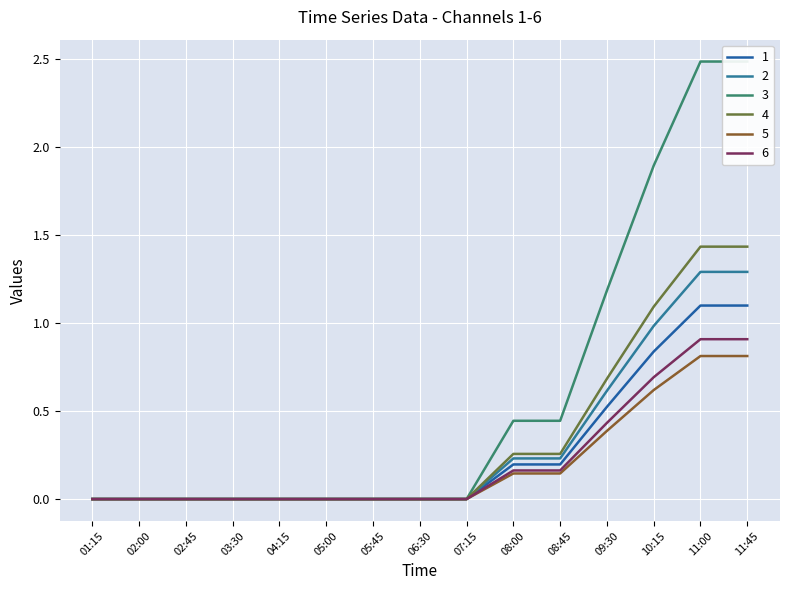

How many lines are shown in the chart?

6